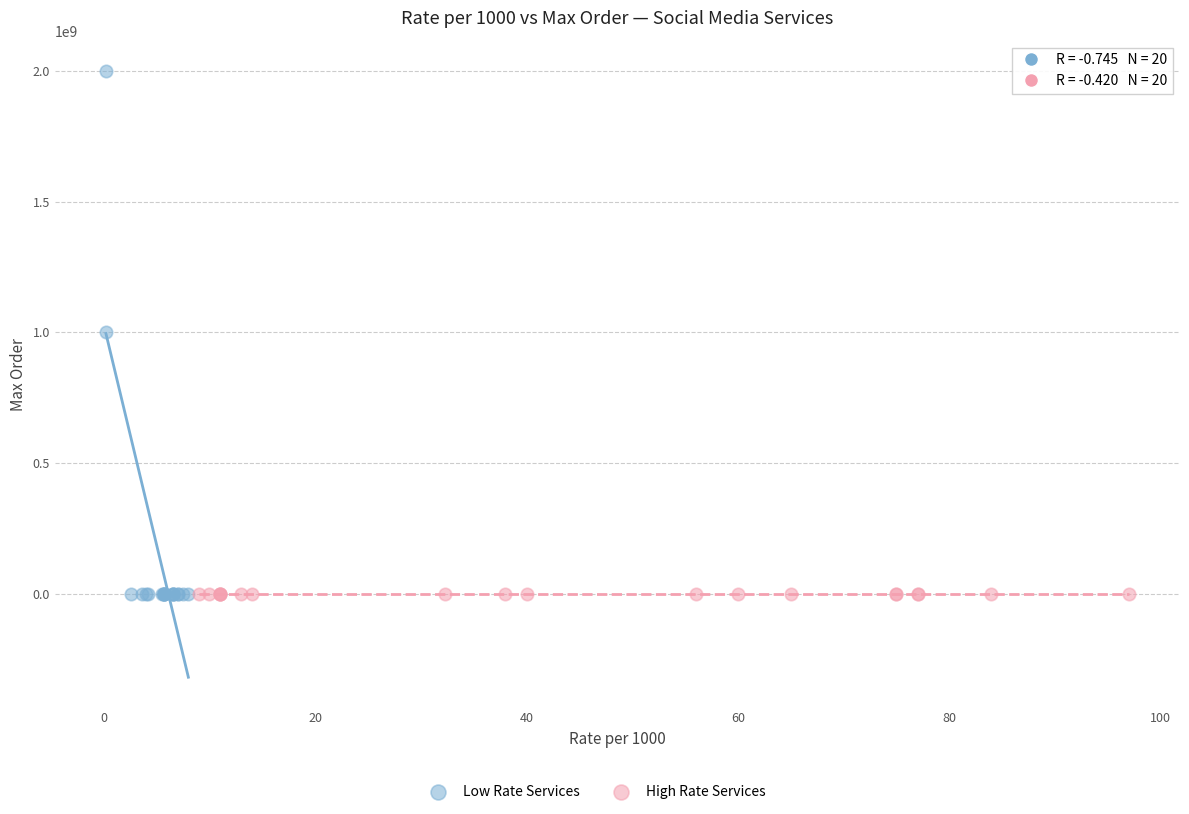

Which series has the widest spread of Y values?

Low Rate Services